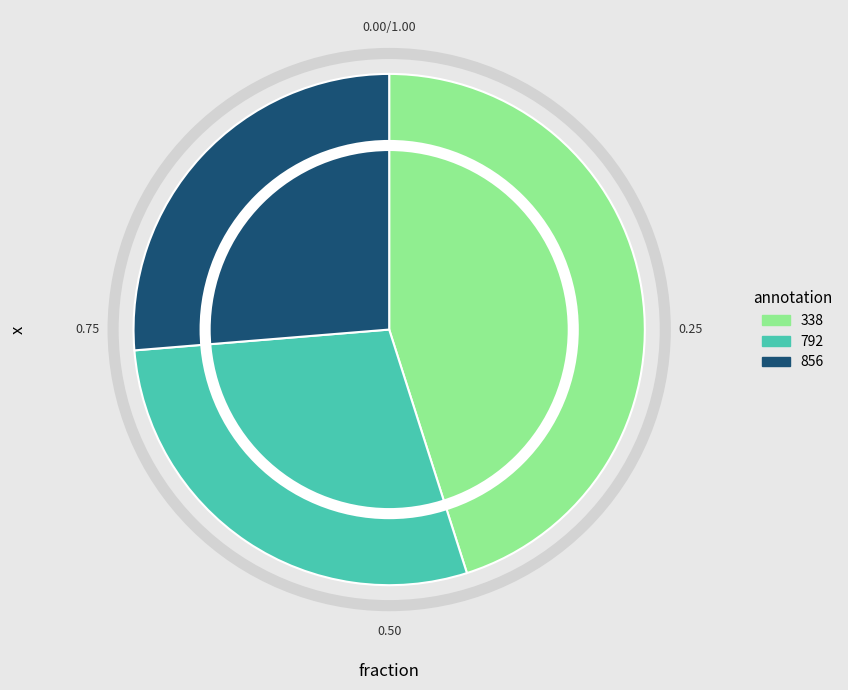

Is the sum of 856 and 792 greater than half?

Yes